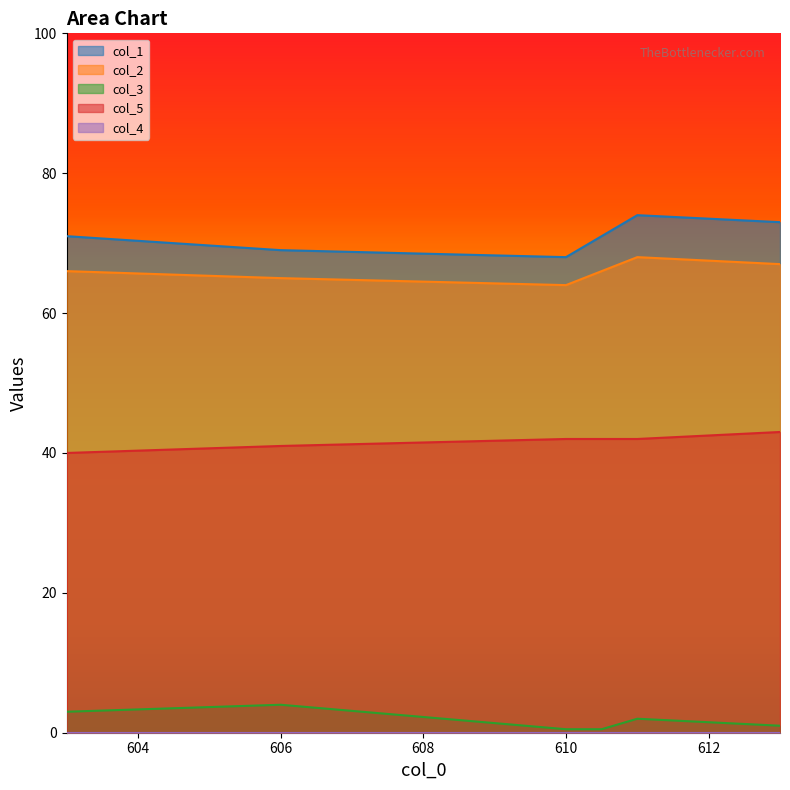

True or false: col_1 and col_2 intersect in this chart.

False